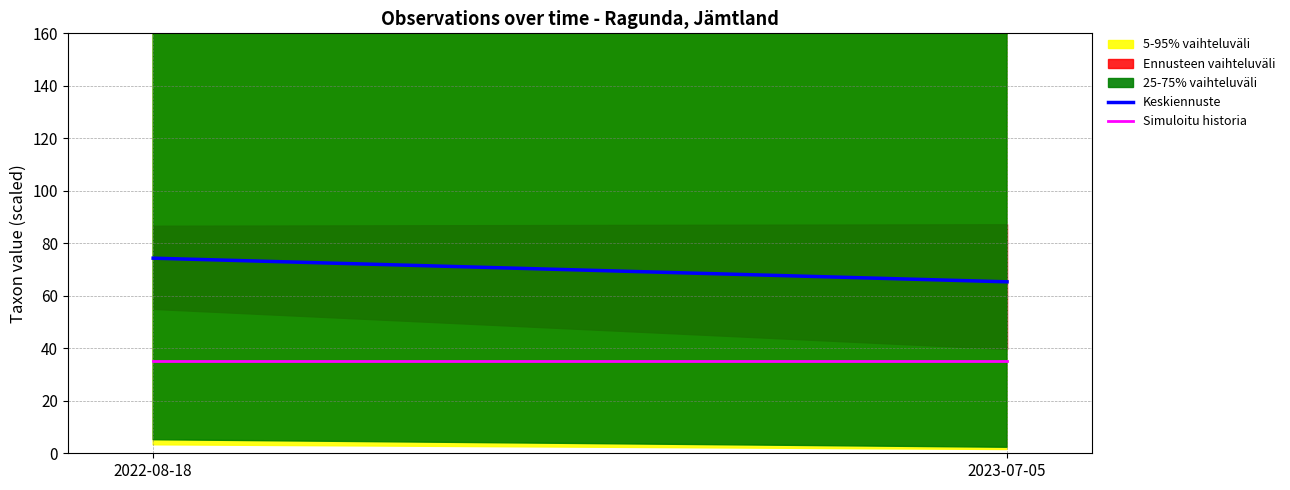

What is the label of the 1st point from the left?

2022-08-18